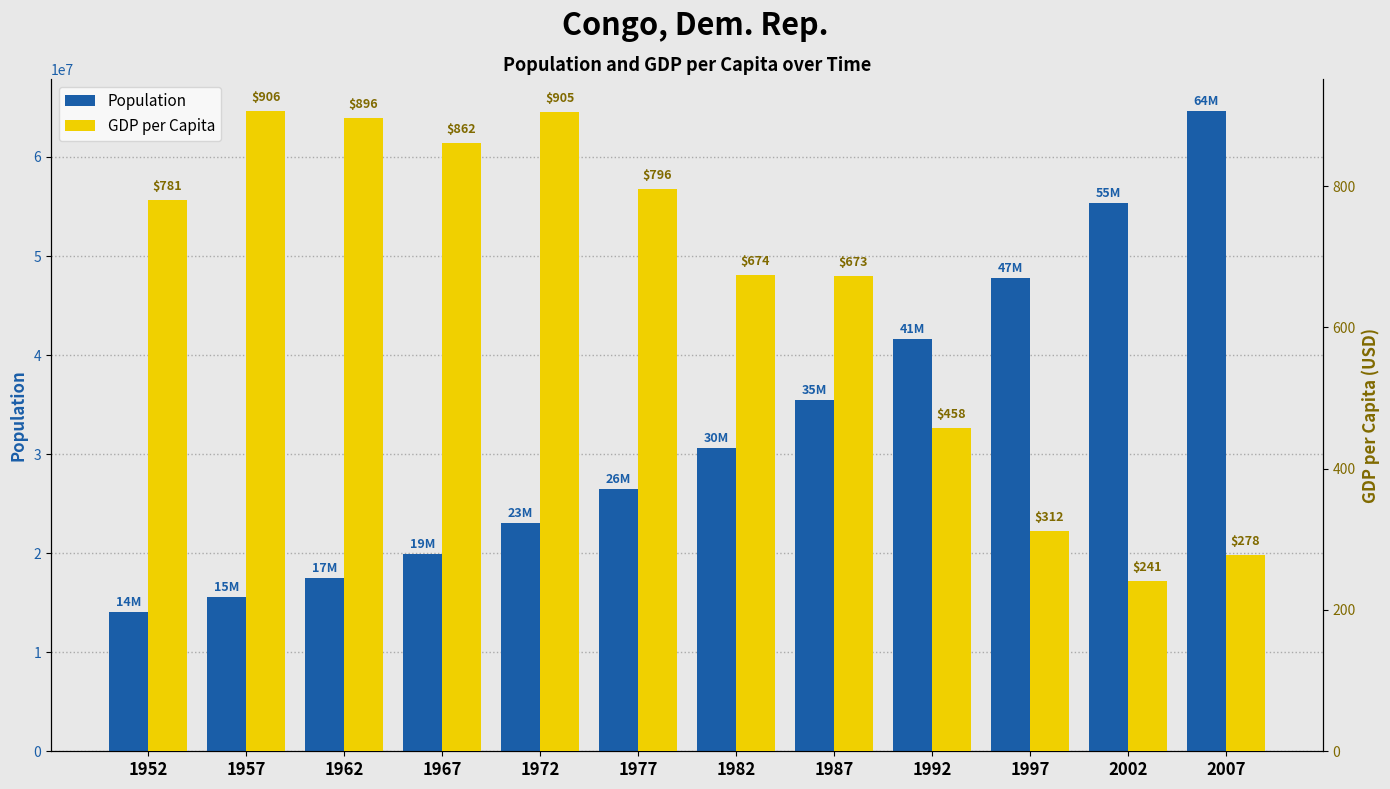

What is the sum of all Population values?

392179863.0